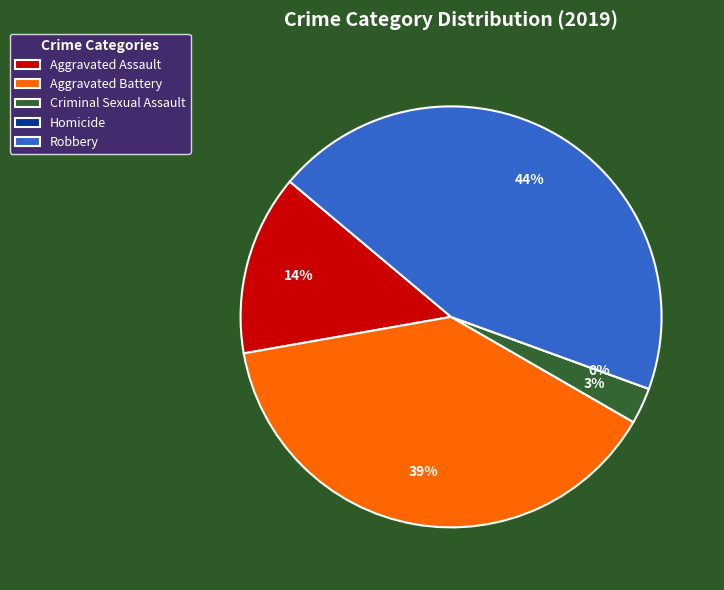

What is the smallest slice in the pie chart?

Homicide